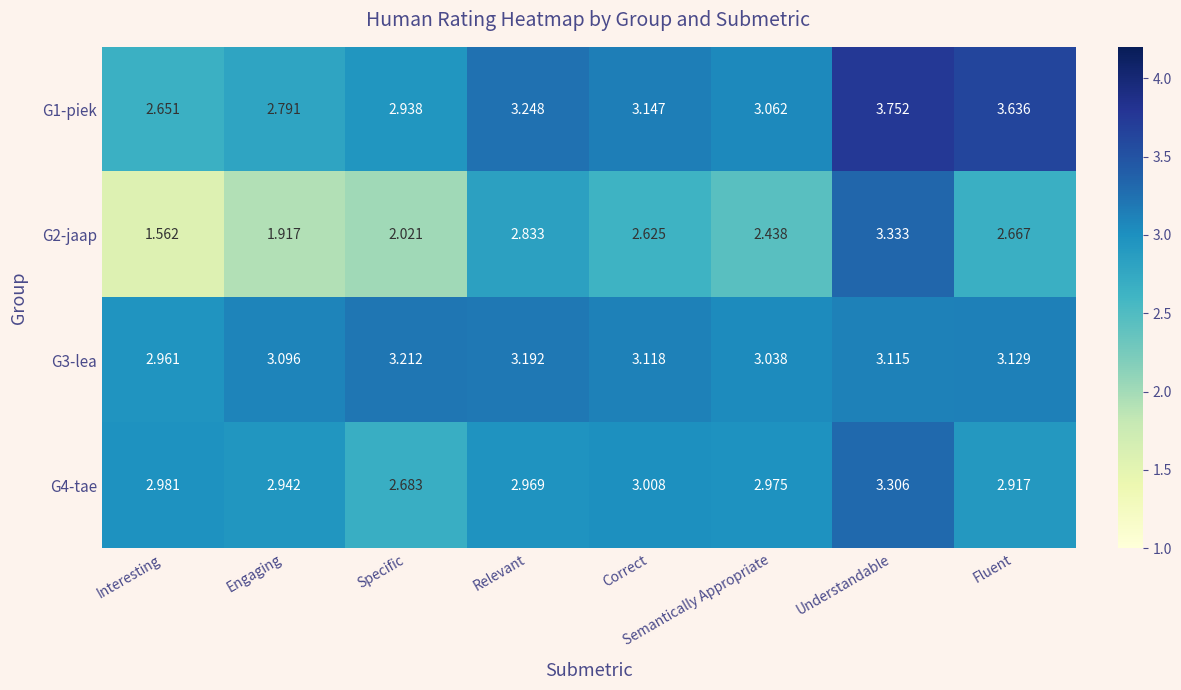

Which category has the lowest value across all series?

Interesting